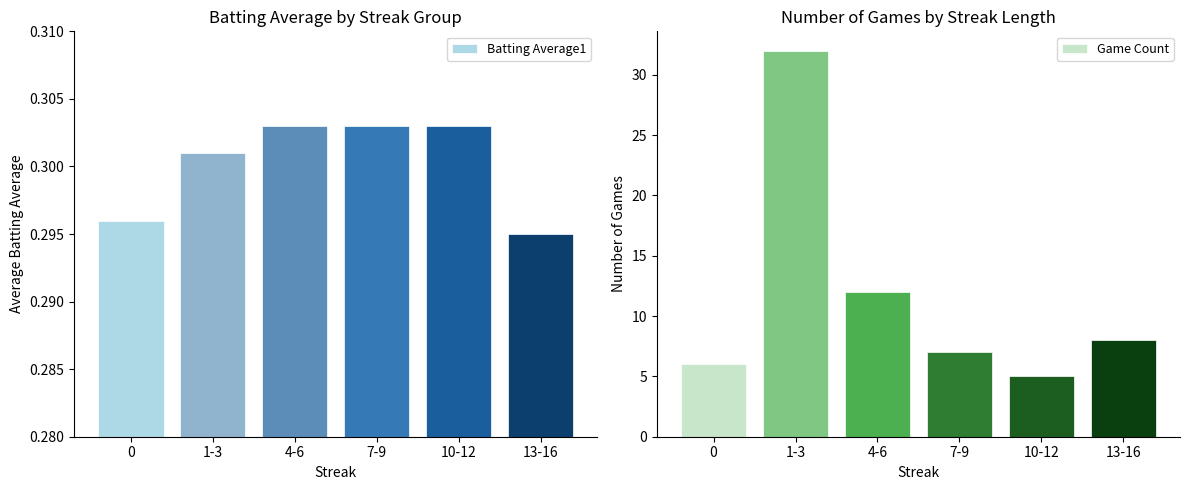

Is it true that Batting Average1 equals 0.3 at 4-6?

True